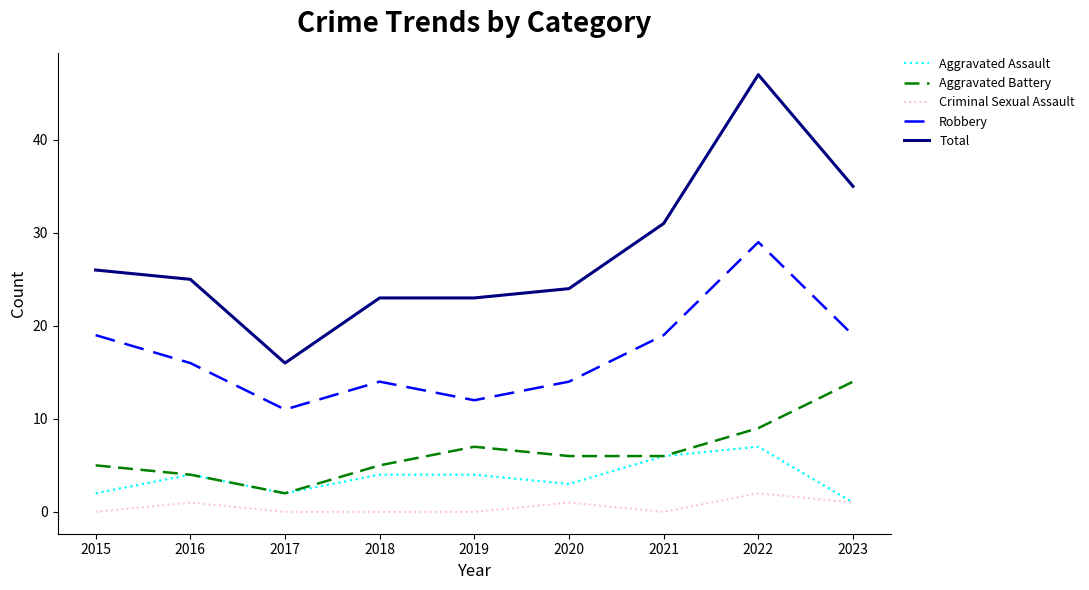

Rank the series by their maximum value, from lowest to highest.

Criminal Sexual Assault, Aggravated Assault, Aggravated Battery, Robbery, Total